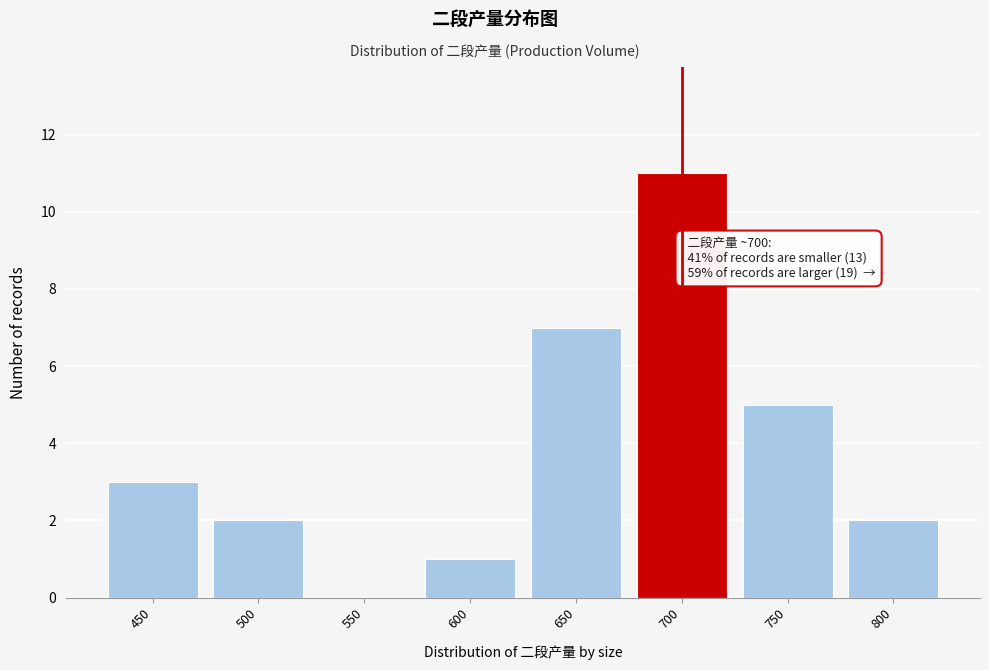

Reading left to right, what are all the values shown in this chart?

450=3	500=2	550=0	600=1	650=7	700=11	750=5	800=2